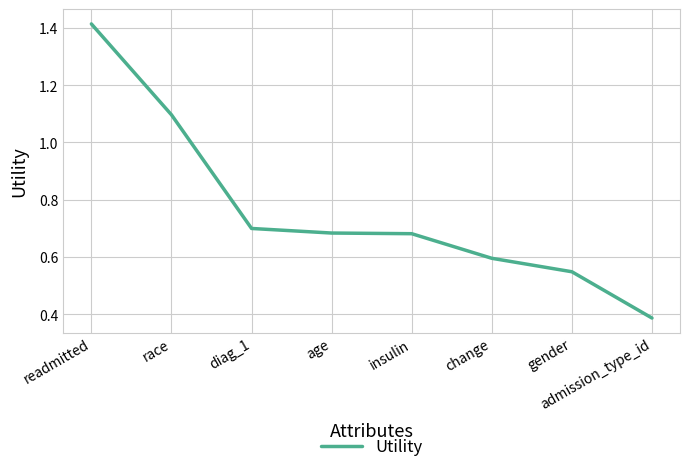

What is the change in value from readmitted to race?

-0.3